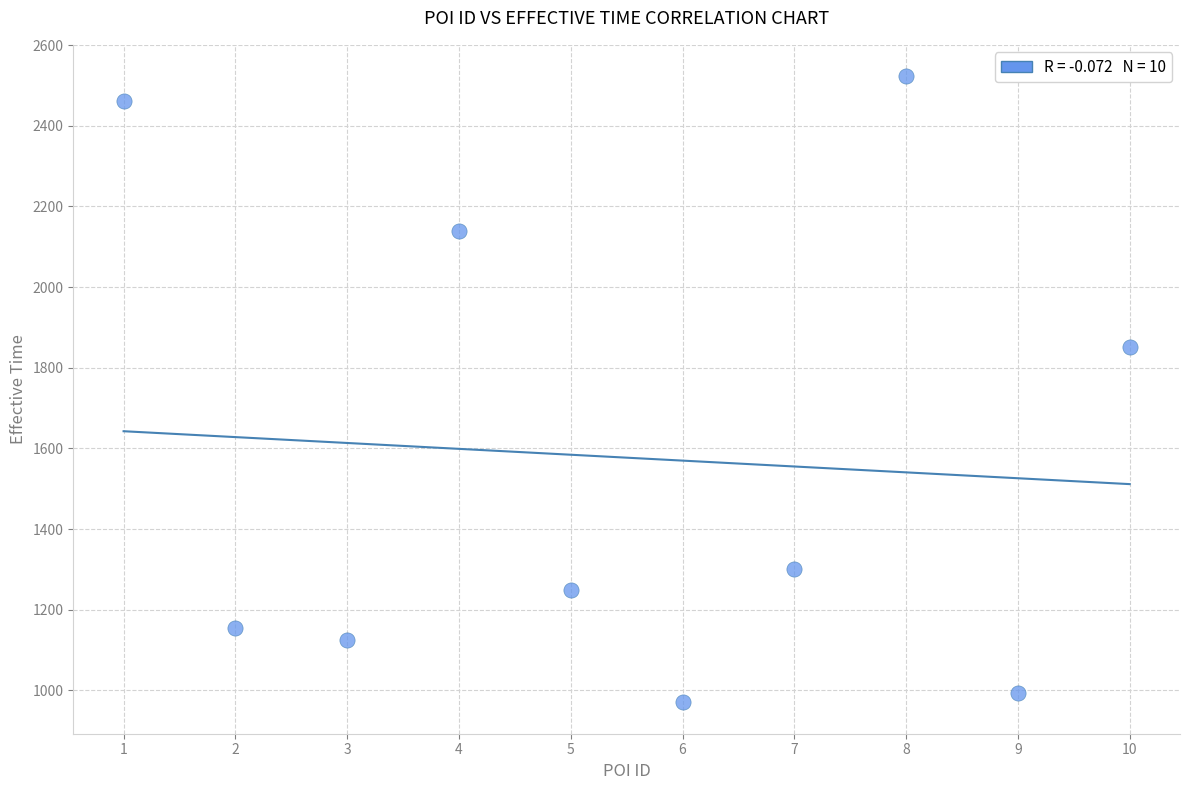

What is the range of Y values (max minus min)?

1553